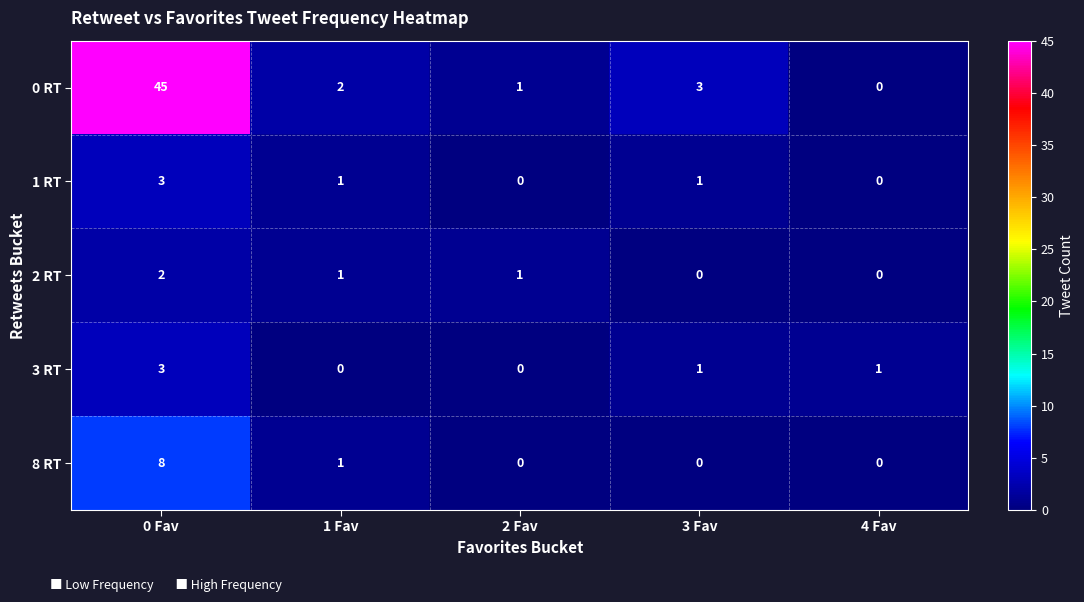

Is it true that 1 RT equals 5 at 0 Fav?

False